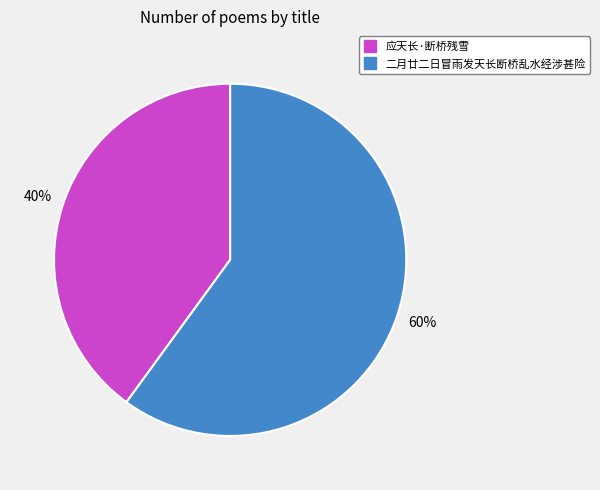

Is 应天长·断桥残雪 the majority of the pie?

No